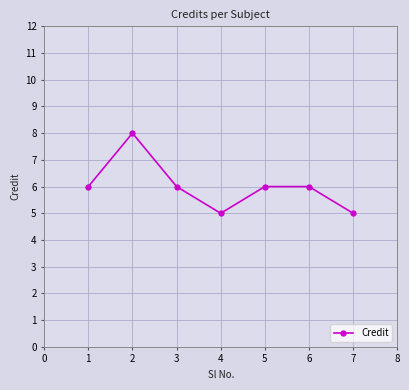

Read the value at 4.

5